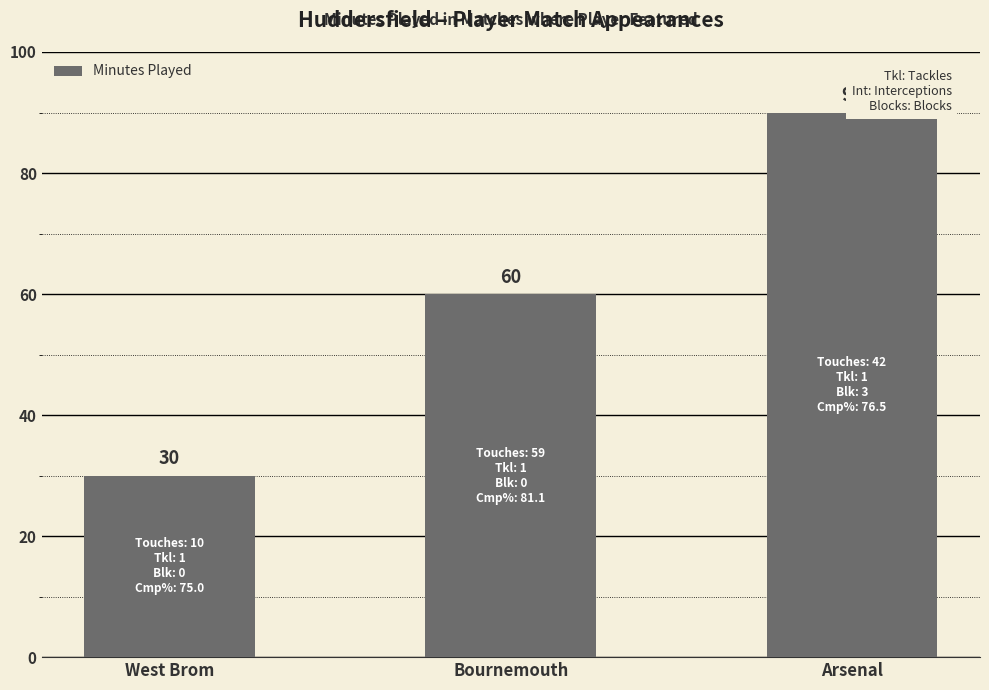

Where is the data nearest to the value 60?

Bournemouth